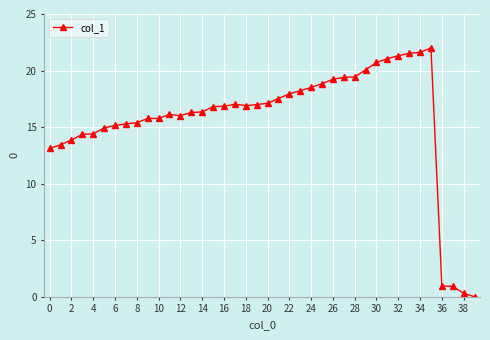

What is the value of the 34th point from the left?

21.5